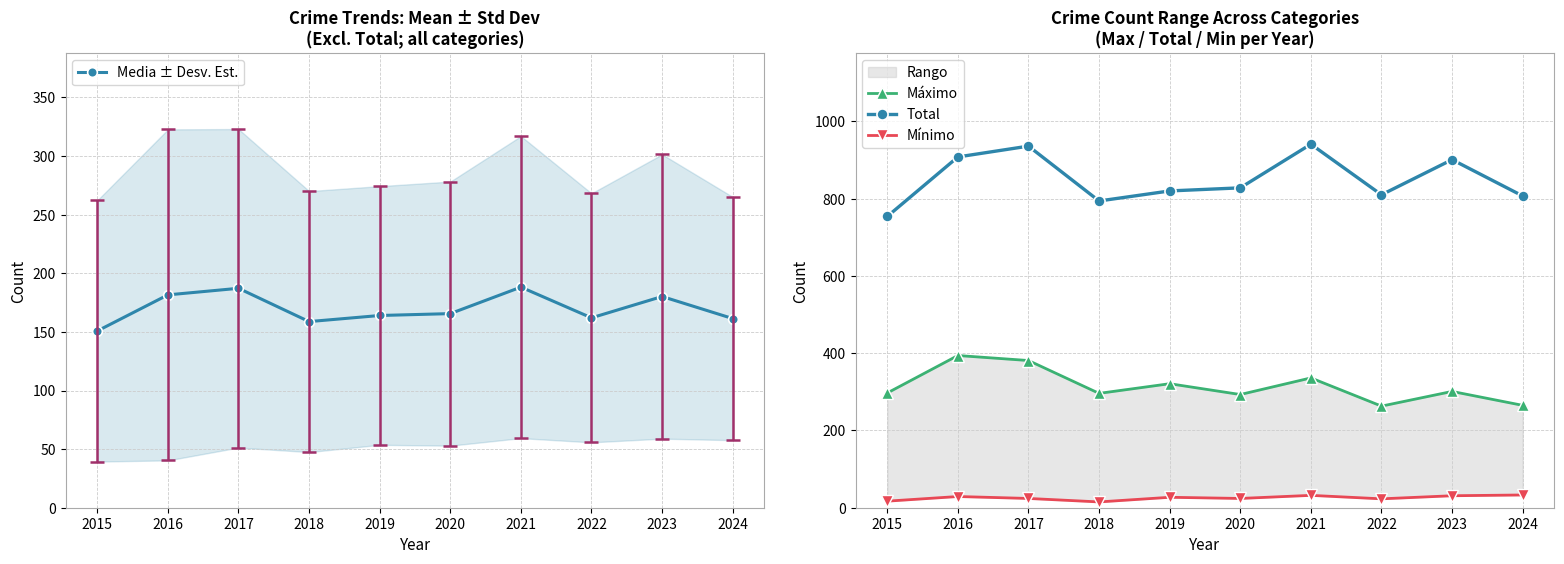

At which label is Media ± Desv. Est. closest to 169?

2020